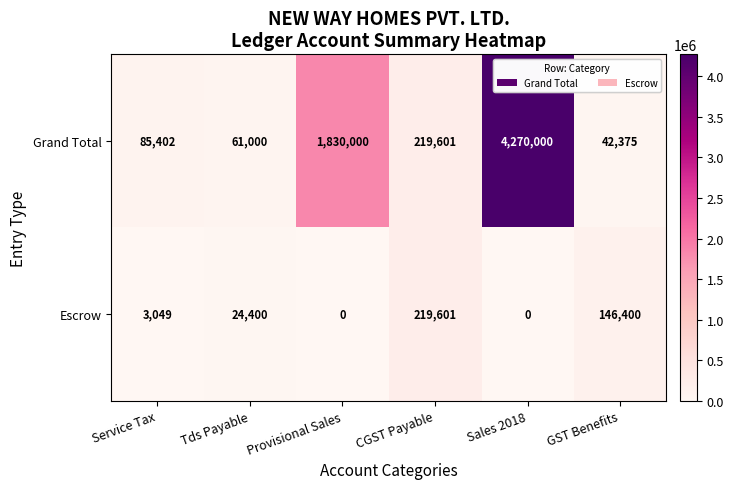

Rank the series by their maximum value, from highest to lowest.

Grand Total, Escrow